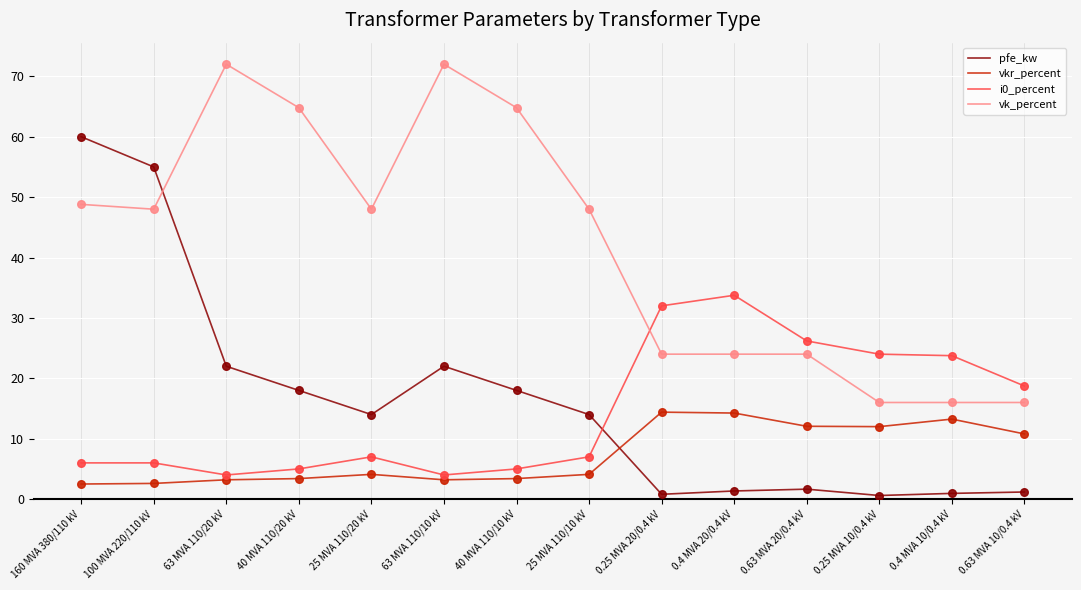

Is the value of pfe_kw at 40 MVA 110/20 kV greater than the value of i0_percent at 25 MVA 110/20 kV?

Yes